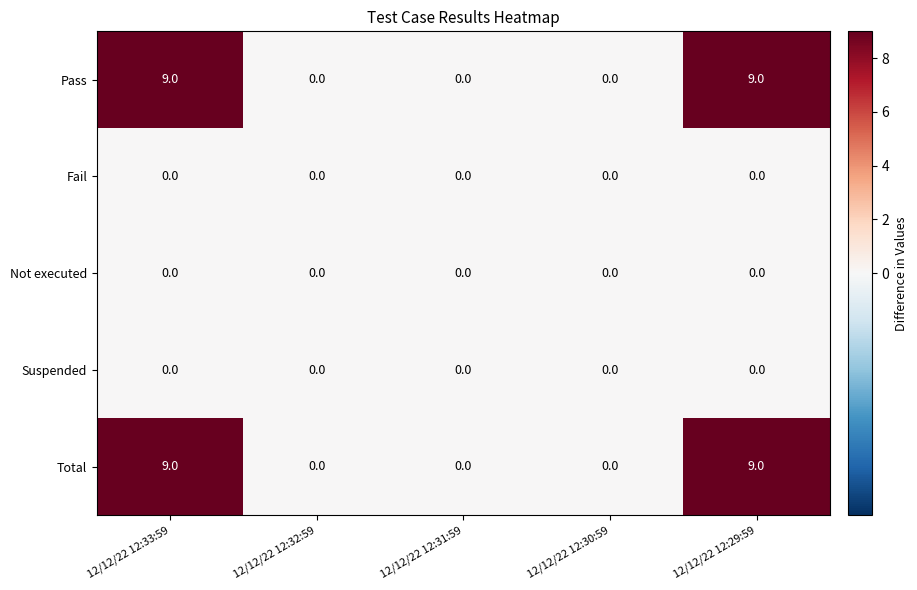

Reading right to left, what are all the values shown in this chart?

Pass: 9	0	0	0	9
Fail: 0	0	0	0	0
Not executed: 0	0	0	0	0
Suspended: 0	0	0	0	0
Total: 9	0	0	0	9